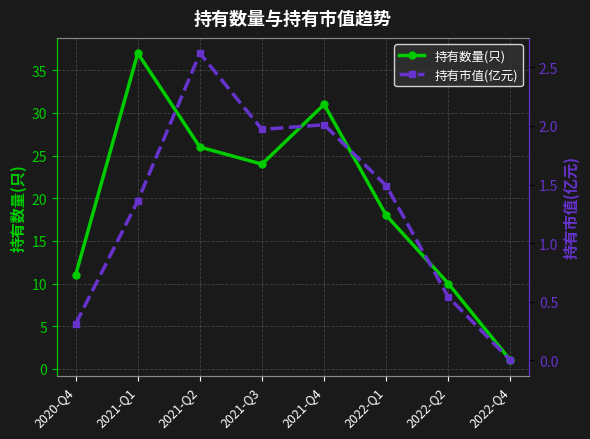

How many data points in 持有市值(亿元) are less than 1?

3